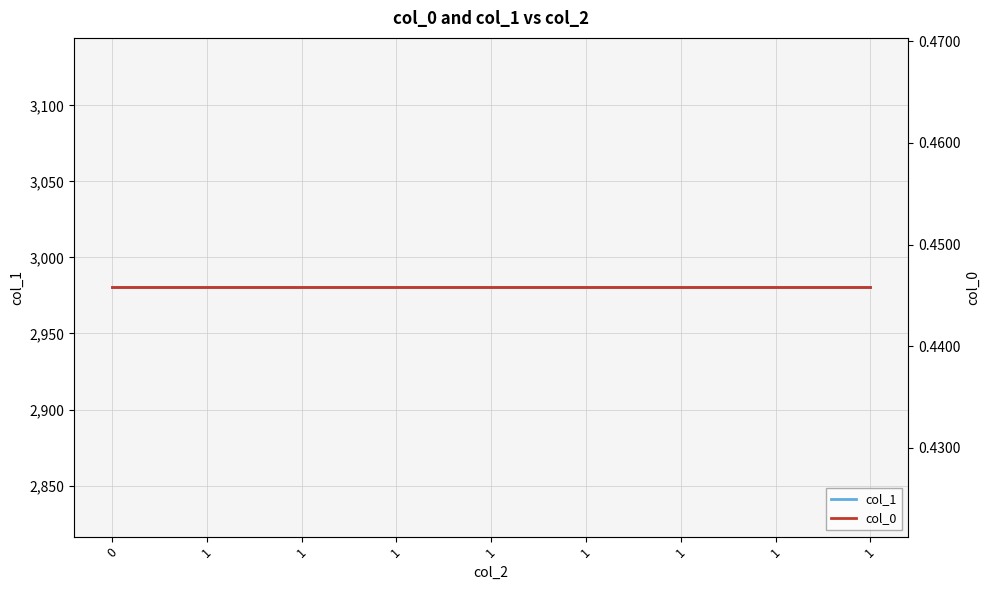

How many distinct data groups are displayed?

2